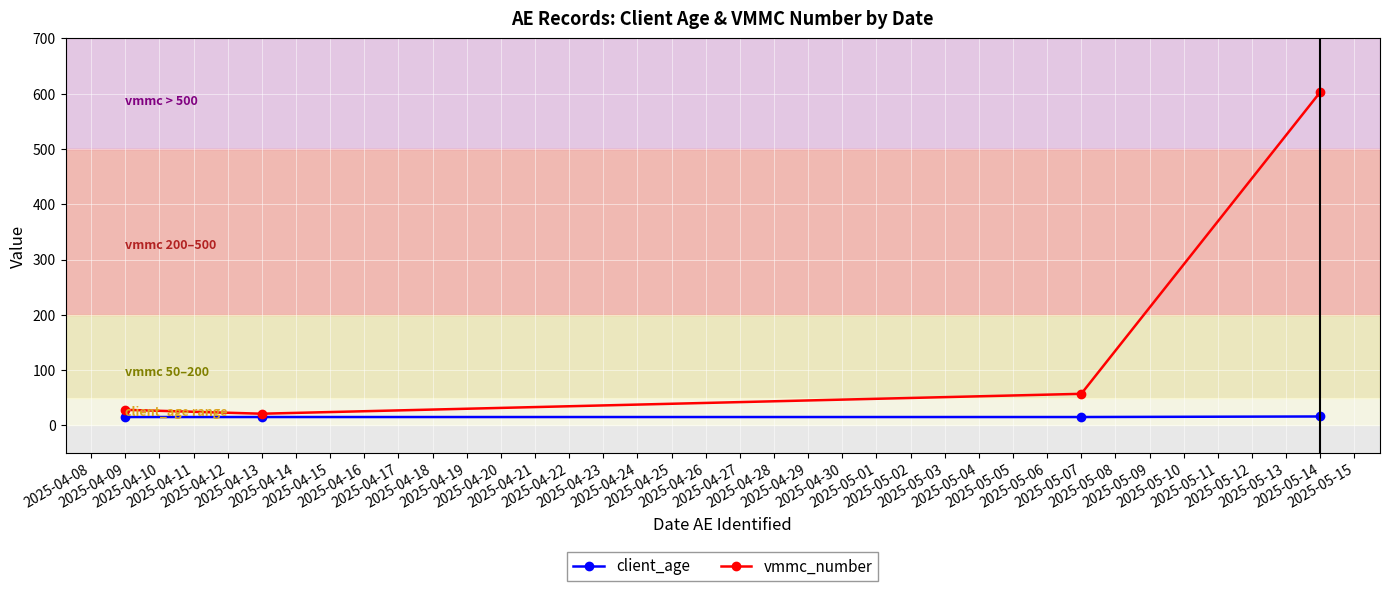

How many data points does each series have?

4